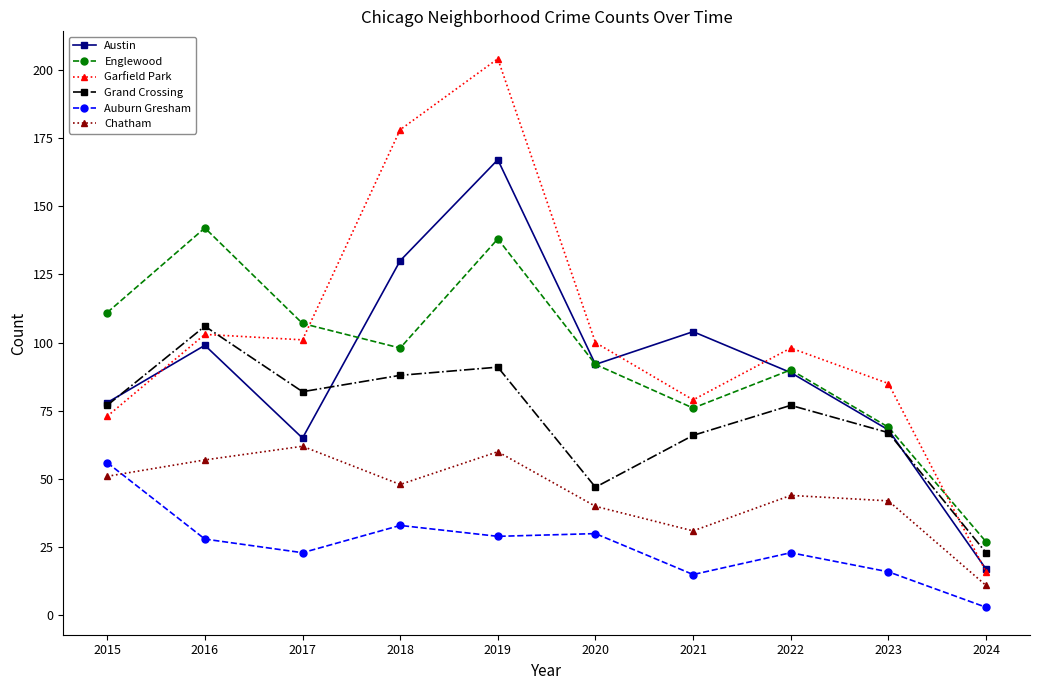

True or false: Auburn Gresham and Austin intersect in this chart.

False